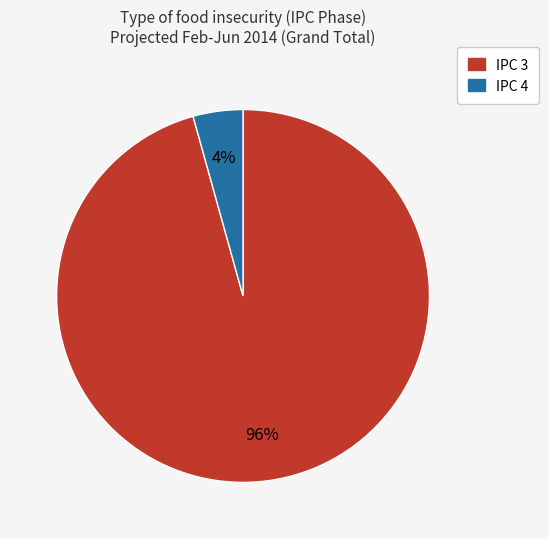

How many slices are in this pie chart?

2